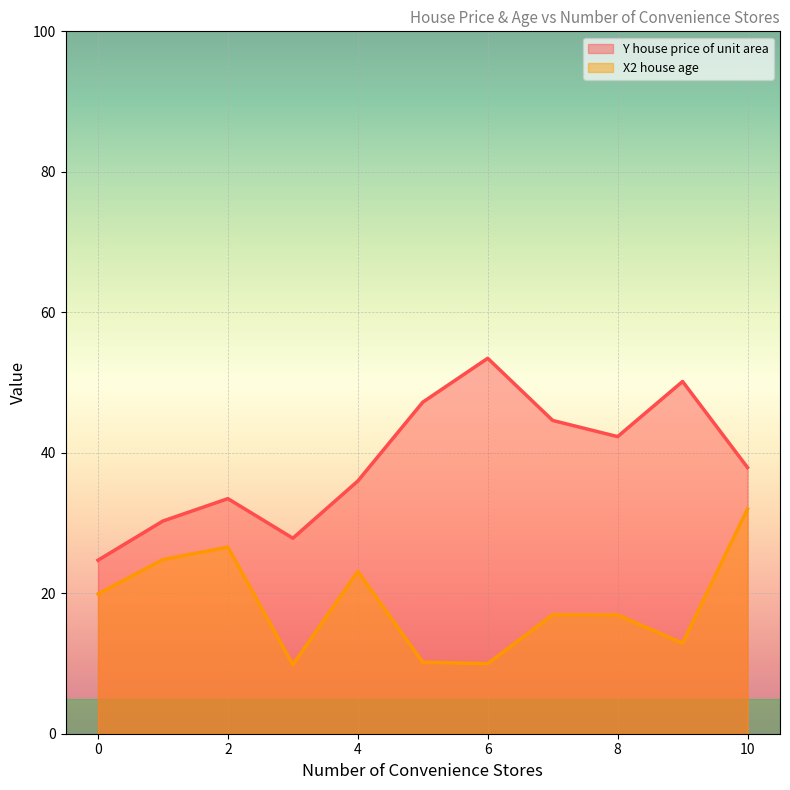

What is the maximum value for X2 house age?

32.0